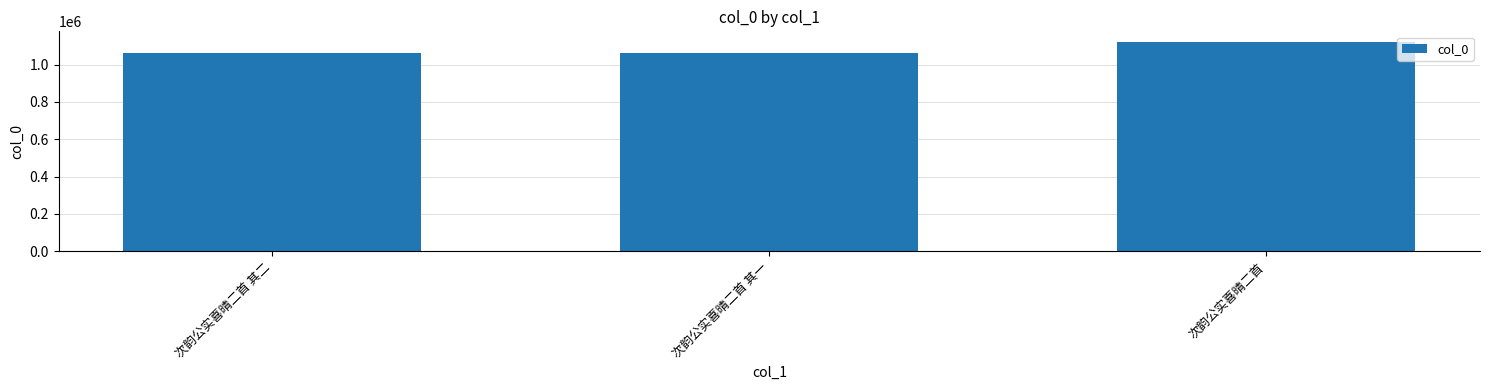

At which category does the chart reach its peak across all series?

次韵公实喜晴二首